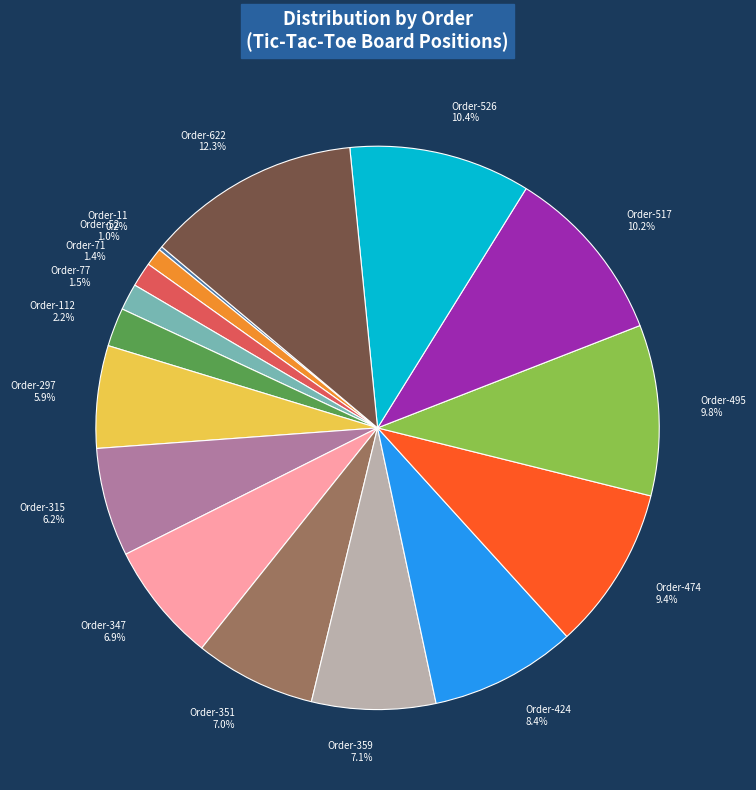

Is Order-526 the majority of the pie?

No